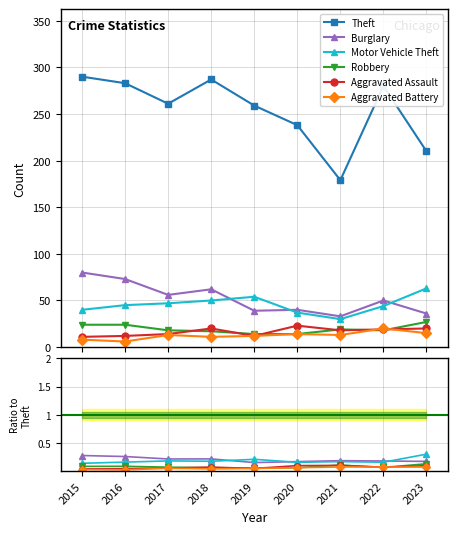

At which category is the sum across all series the highest?

2015